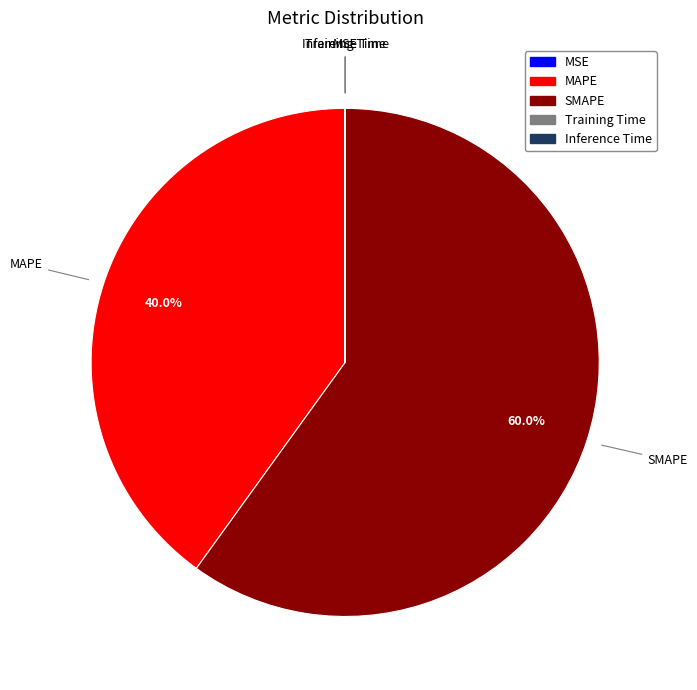

What is the majority slice?

SMAPE